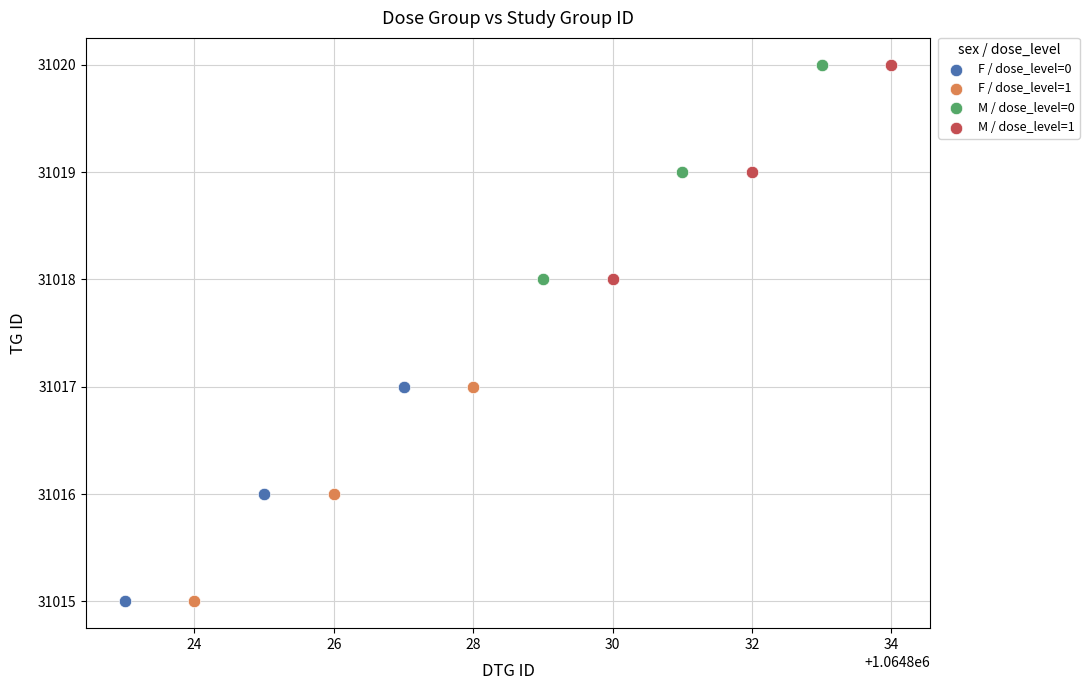

What are all the series names shown in the legend?

F / dose_level=0, F / dose_level=1, M / dose_level=0, M / dose_level=1